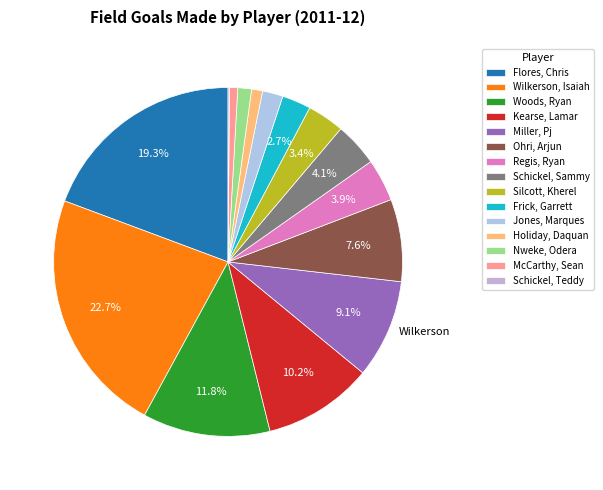

Combined, do Schickel, Sammy and Ohri, Arjun account for over 50%?

No